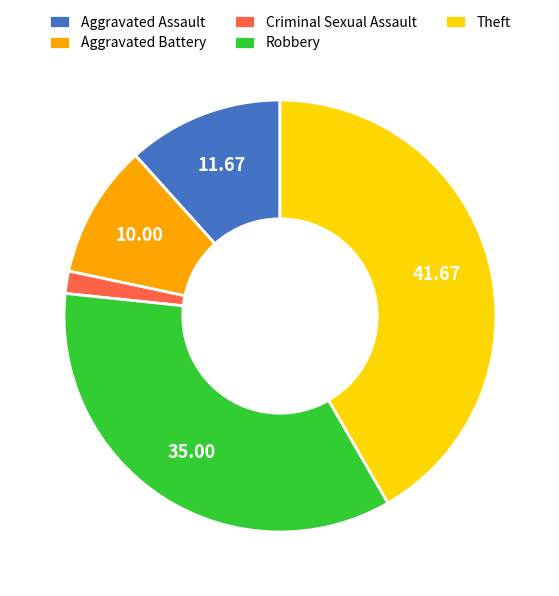

Rank the categories by value from highest to lowest.

Theft, Robbery, Aggravated Assault, Aggravated Battery, Criminal Sexual Assault